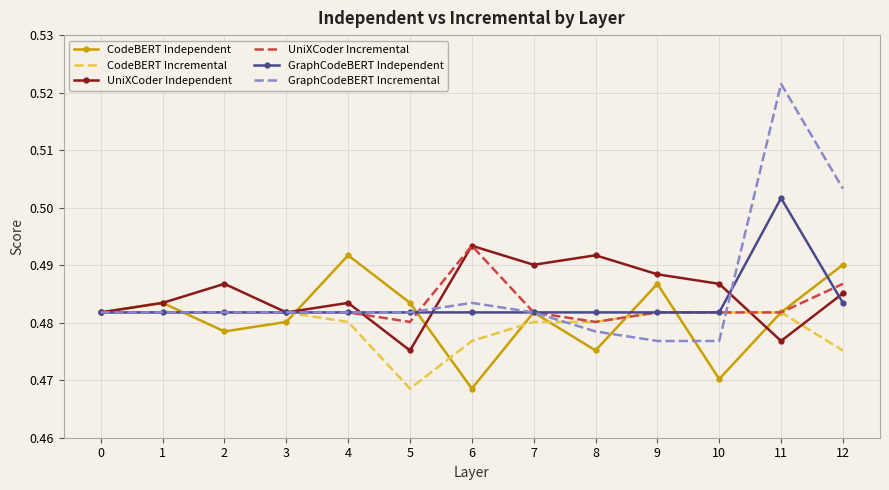

Count the GraphCodeBERT Independent values in the range 0 to 1.

13